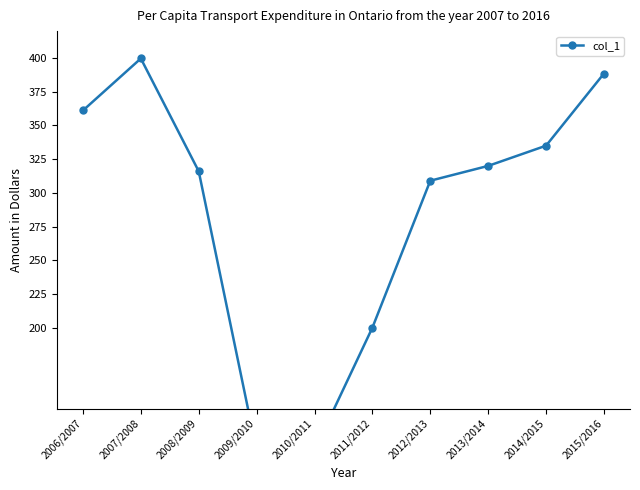

How many data points are less than 320?

5